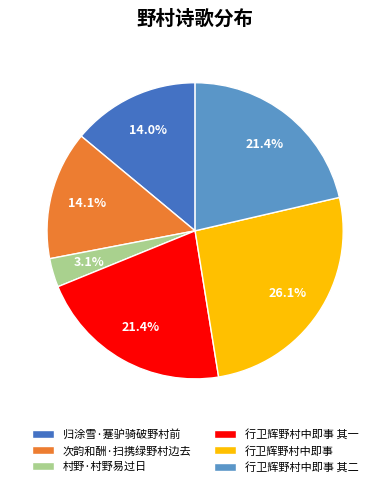

How many slices are in this pie chart?

6